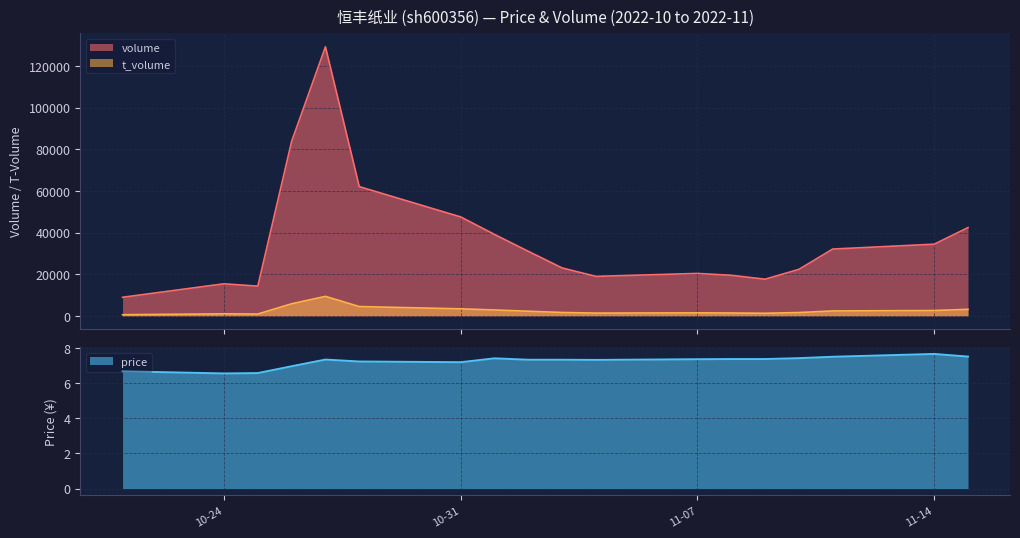

What is the highest value of the volume series?

129225